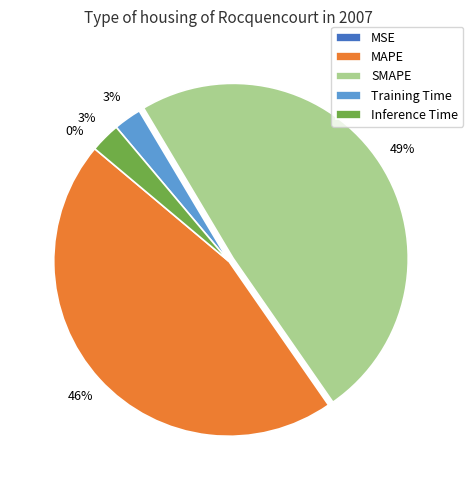

To the nearest percent, what percentage of the pie is Inference Time?

3%